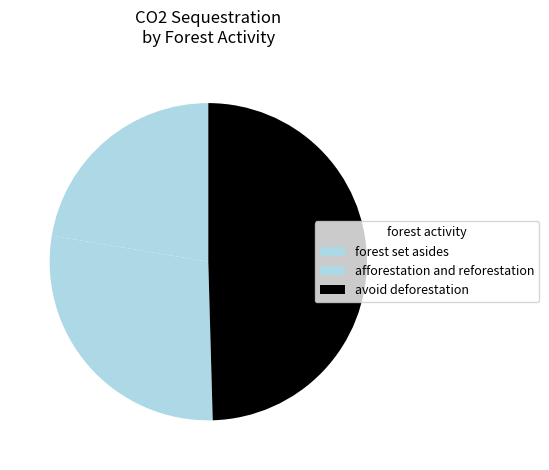

What portion of the pie excludes forest set asides?

77.6%